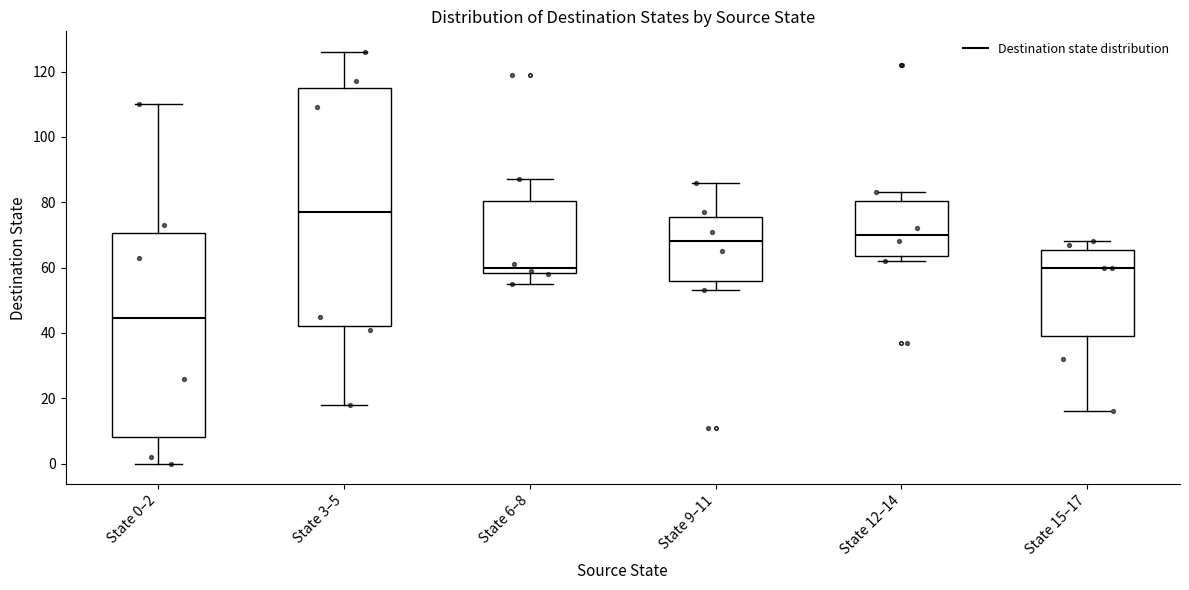

Reading left to right, transcribe this box plot: for each box, give where its median line is, the range the box spans, and where its two whiskers end, as read against the y-axis. The values are not printed on the chart, so give them approximately, as read against the axis.

State 0–2: median 44, box 8 to 70, whiskers 0 to 110
State 3–5: median 78, box 42 to 116, whiskers 18 to 126
State 6–8: median 60, box 58 to 80, whiskers 56 to 88
State 9–11: median 68, box 56 to 76, whiskers 54 to 86
State 12–14: median 70, box 64 to 80, whiskers 62 to 84
State 15–17: median 60, box 40 to 66, whiskers 16 to 68